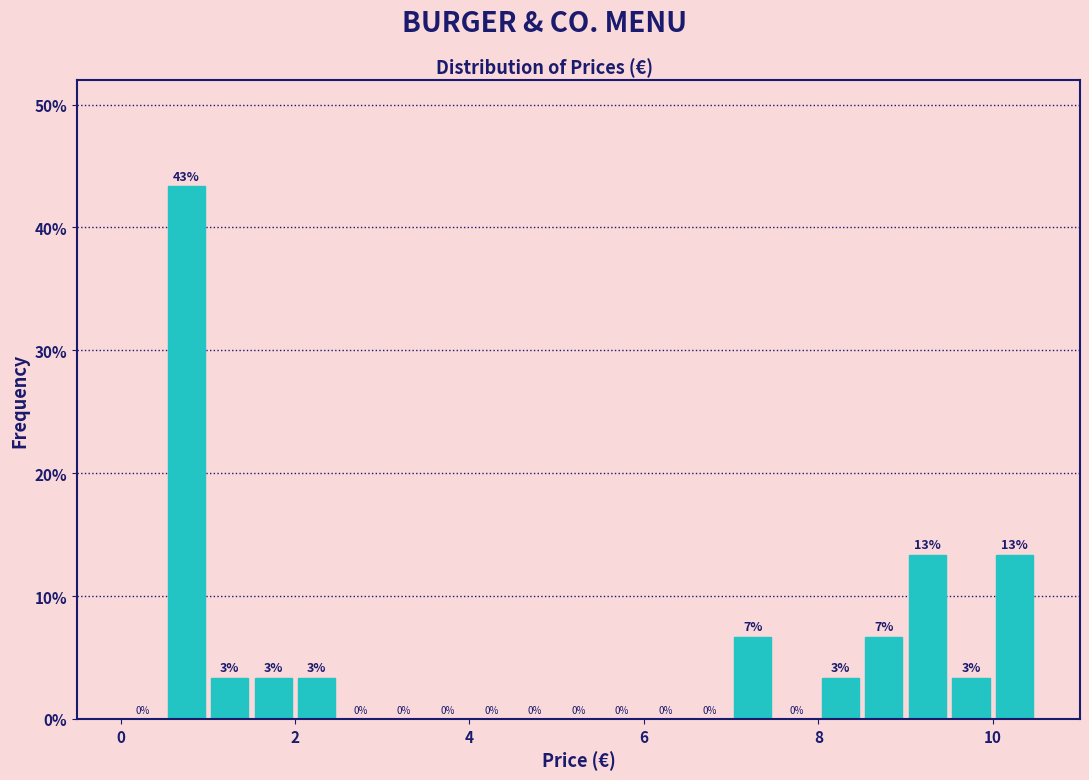

Read against the x-axis, roughly where is the centre of the tallest bar?

0.8